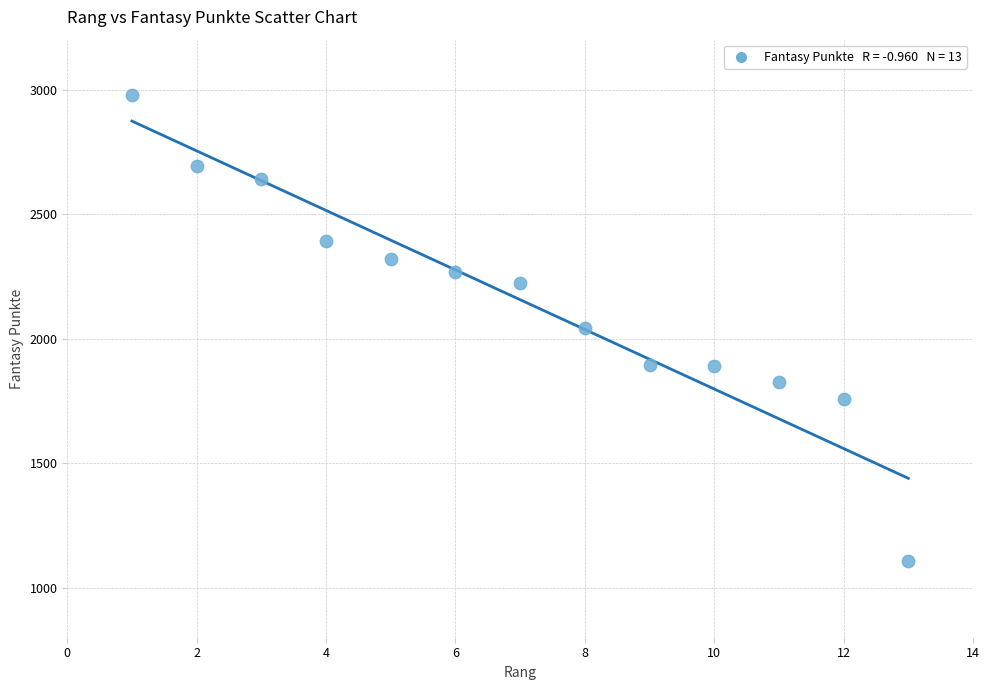

What is the range of X values (max minus min)?

12